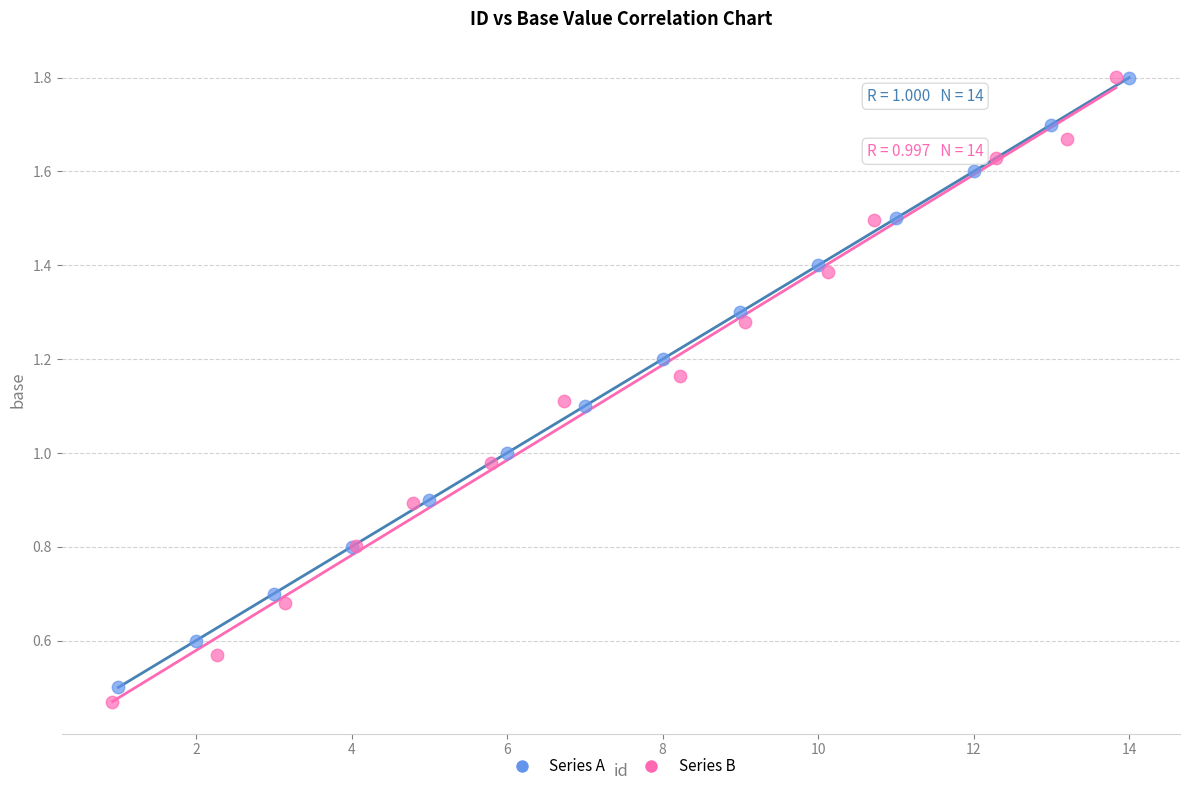

Which series has the widest spread of Y values?

Series B